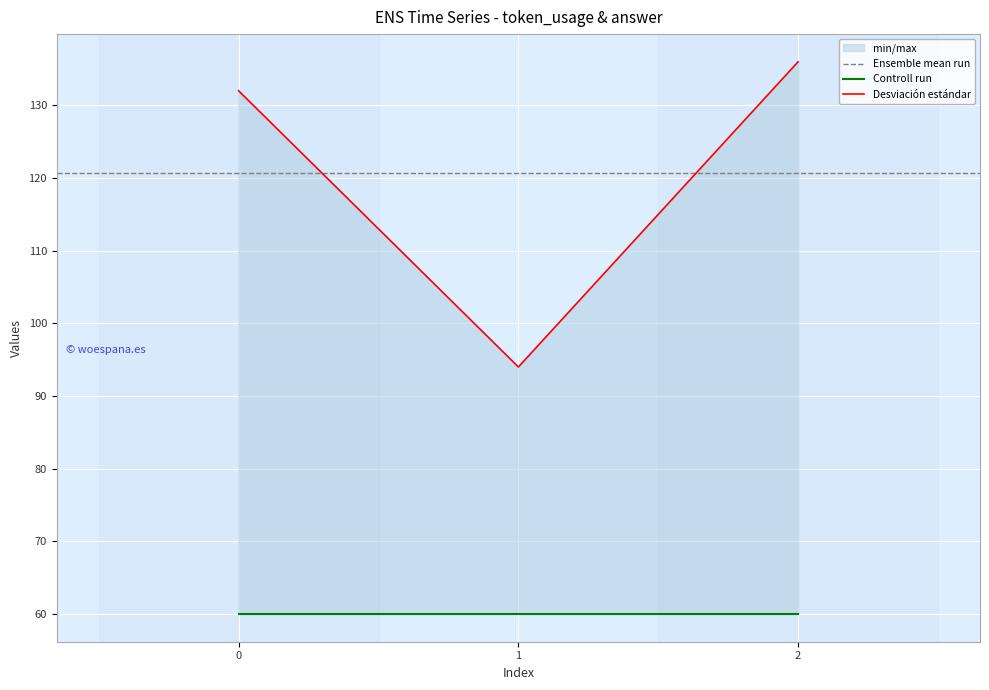

Reading left to right, extract all data points from this chart.

132	94	136